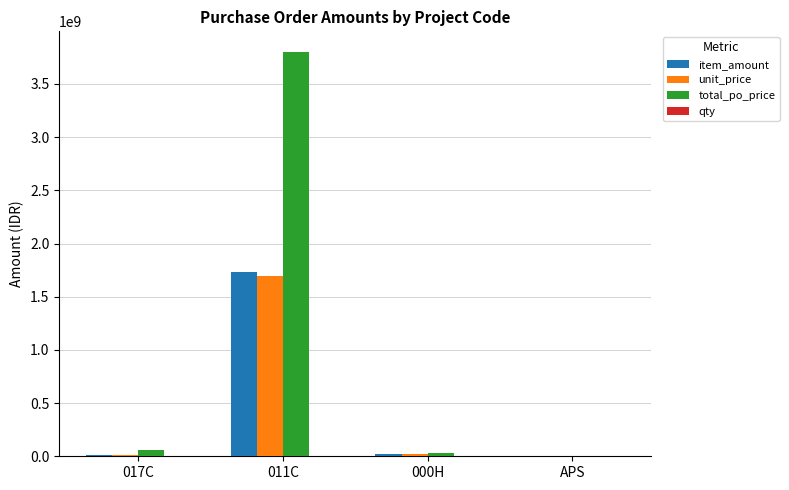

What is the greatest value displayed?

3804881648